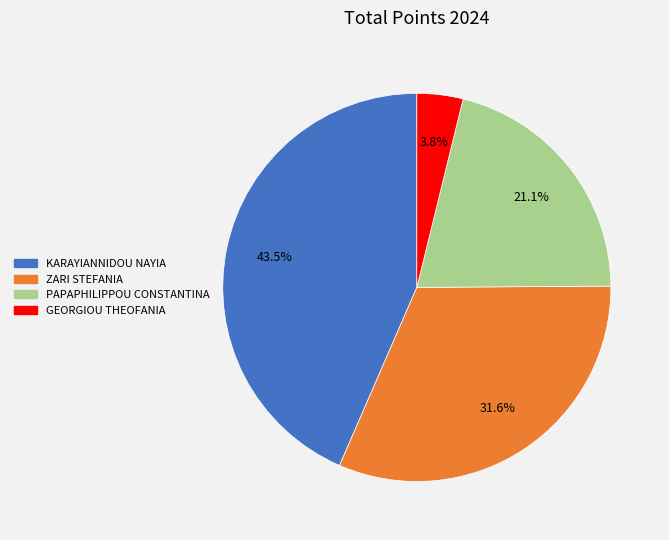

What is the smallest slice in the pie chart?

GEORGIOU THEOFANIA